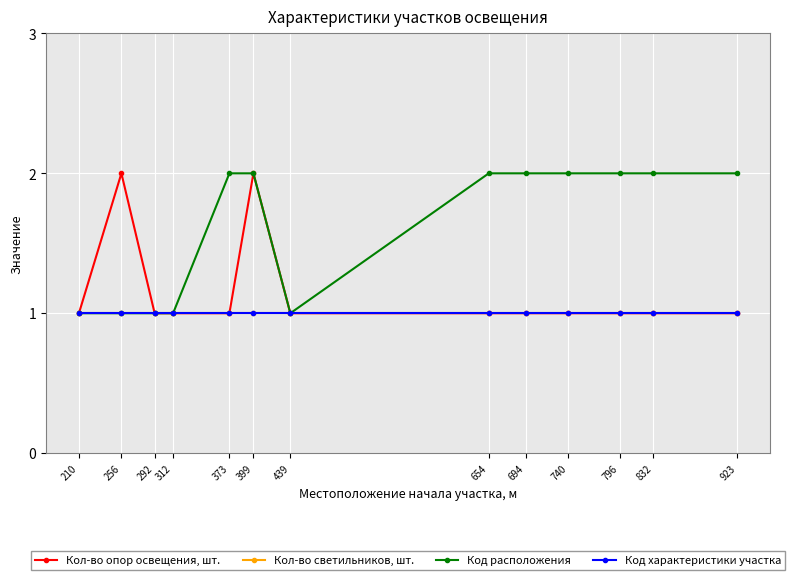

Reading left to right, list all the values displayed in this chart.

Кол-во опор освещения, шт.: 1	2	1	1	1	2	1	1	1	1	1	1	1
Кол-во светильников, шт.: 1	1	1	1	1	1	1	1	1	1	1	1	1
Код расположения: 1	1	1	1	2	2	1	2	2	2	2	2	2
Код характеристики участка: 1	1	1	1	1	1	1	1	1	1	1	1	1